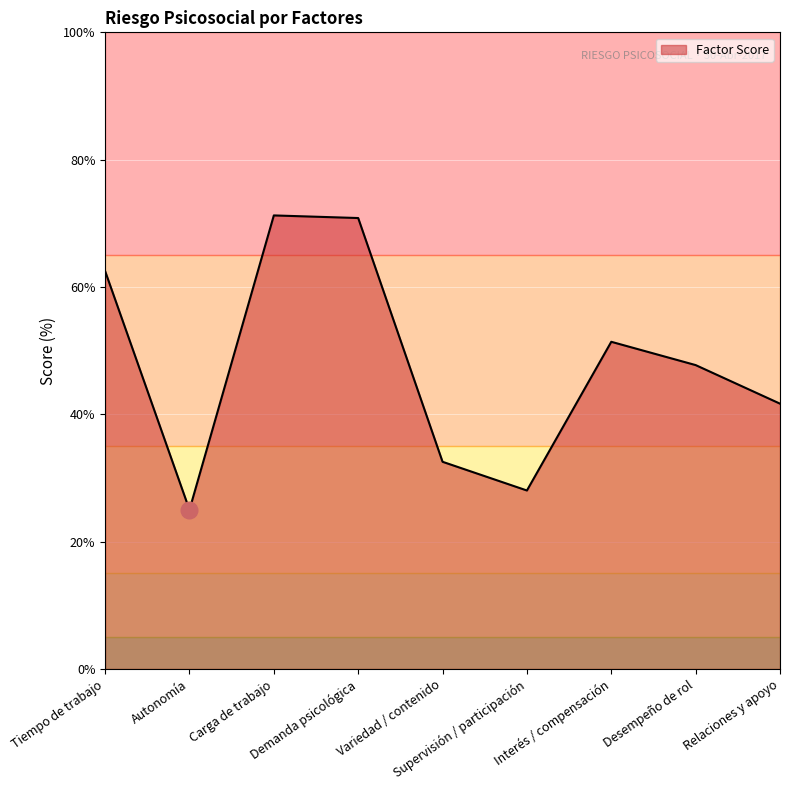

Reading left to right, list all the values displayed in this chart.

62.5	25.0	71.2	70.8	32.5	28.0	51.4	47.7	41.7